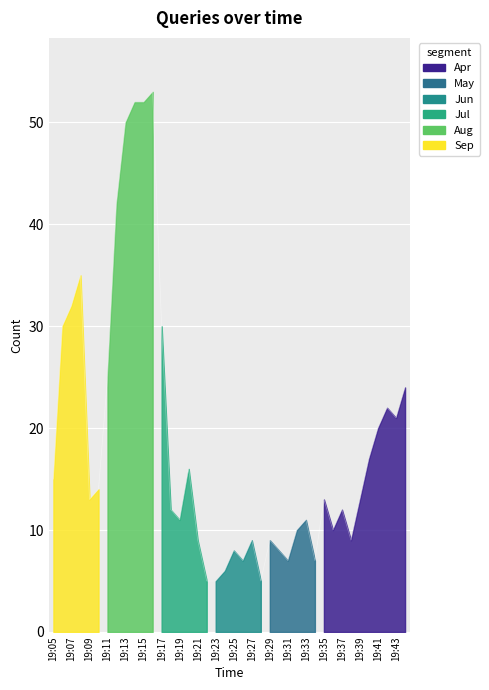

Which category has the lowest value across all series?

19:22